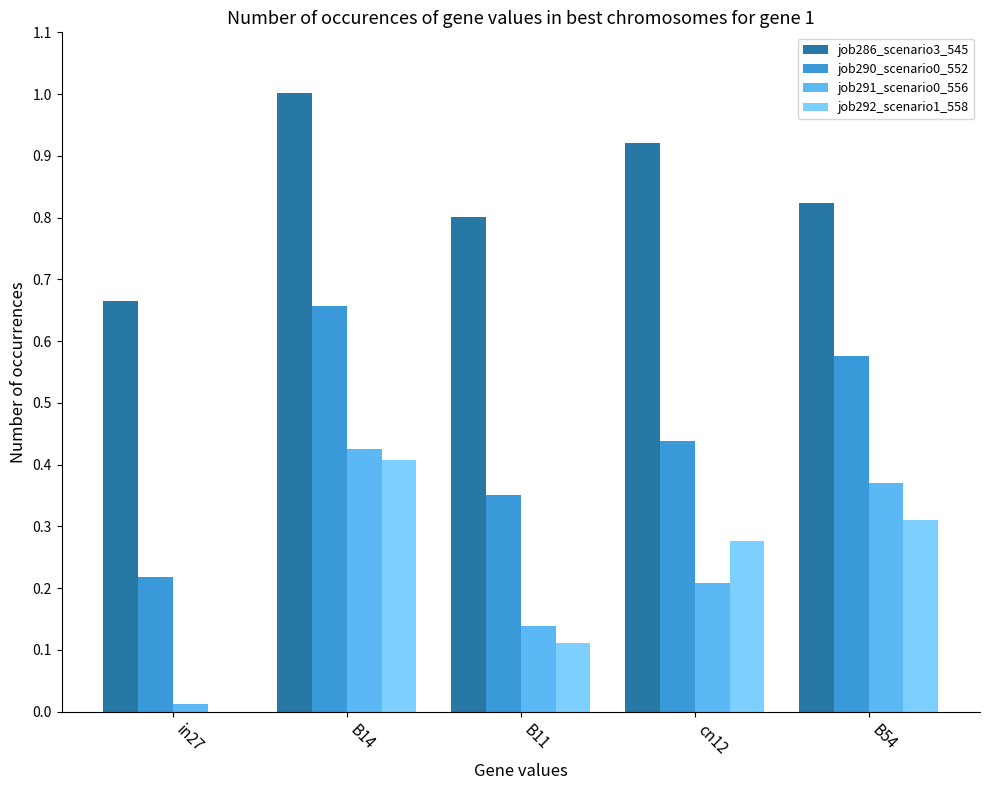

True or false: job292_scenario1_558 has a value of 0.0 at in27.

True